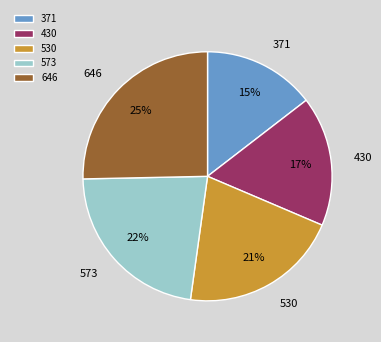

Which category has the biggest portion of the pie?

646